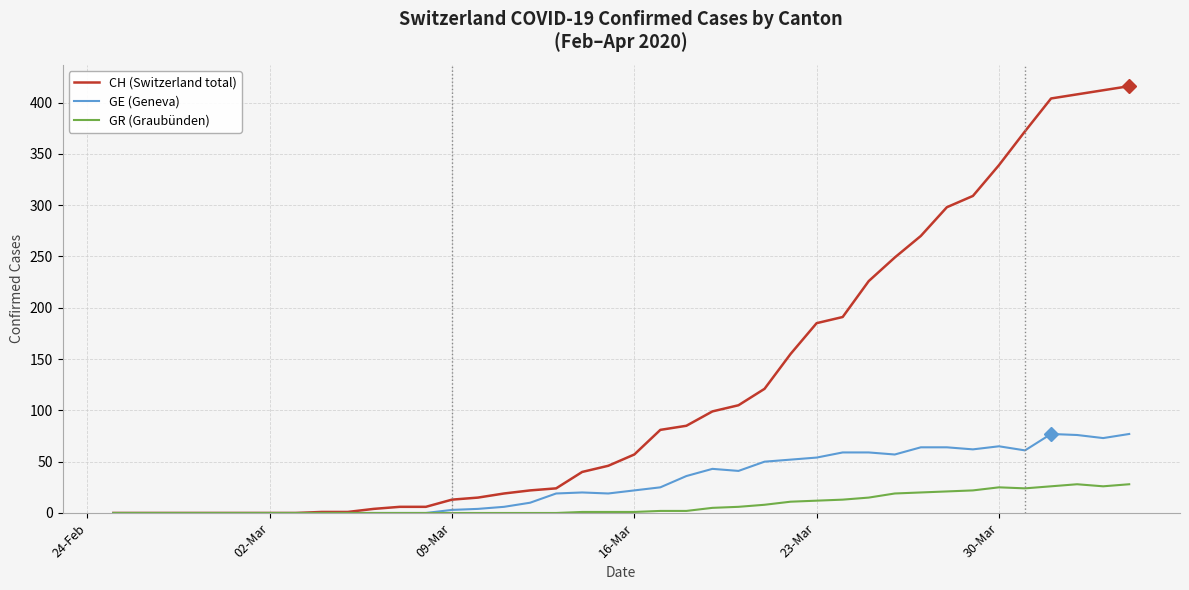

Which series has the largest total across all categories?

CH (Switzerland total)